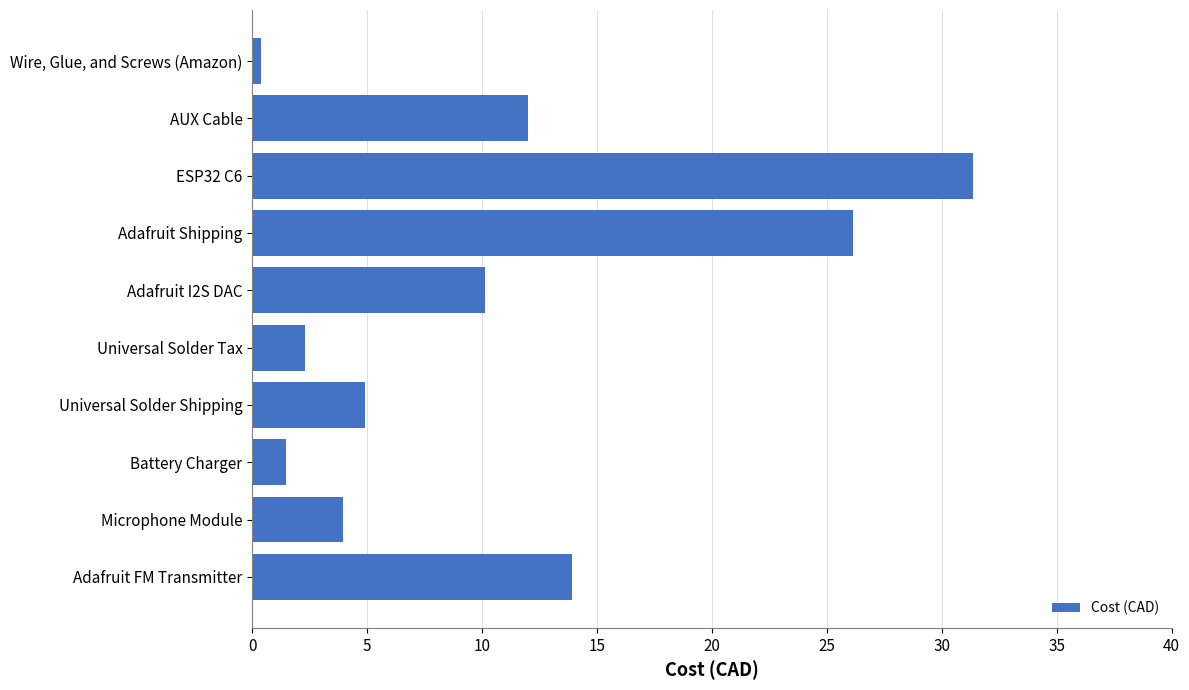

List the labels in order of value, smallest first.

Wire, Glue, and Screws (Amazon), Battery Charger, Universal Solder Tax, Microphone Module, Universal Solder Shipping, Adafruit I2S DAC, AUX Cable, Adafruit FM Transmitter, Adafruit Shipping, ESP32 C6